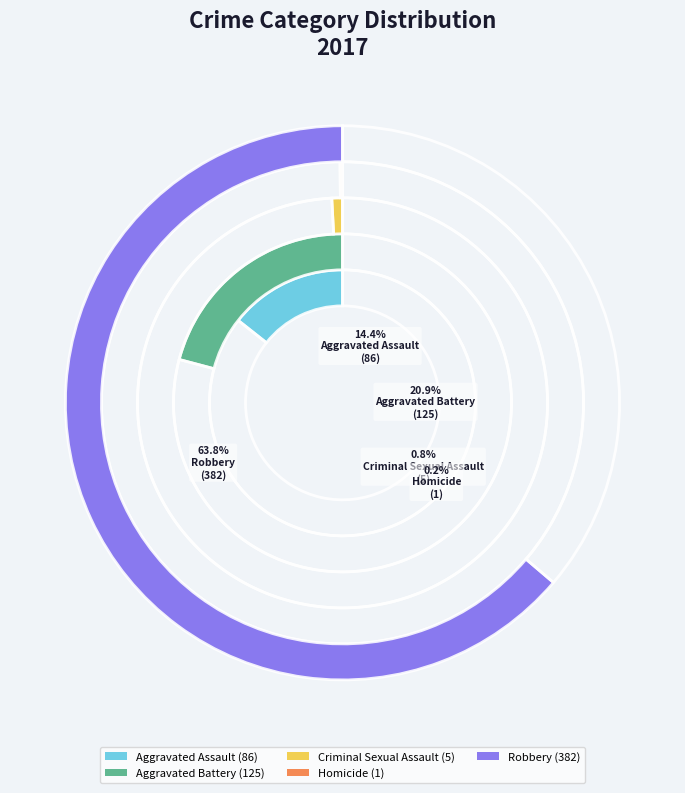

Does Robbery account for over 50% of the chart?

Yes